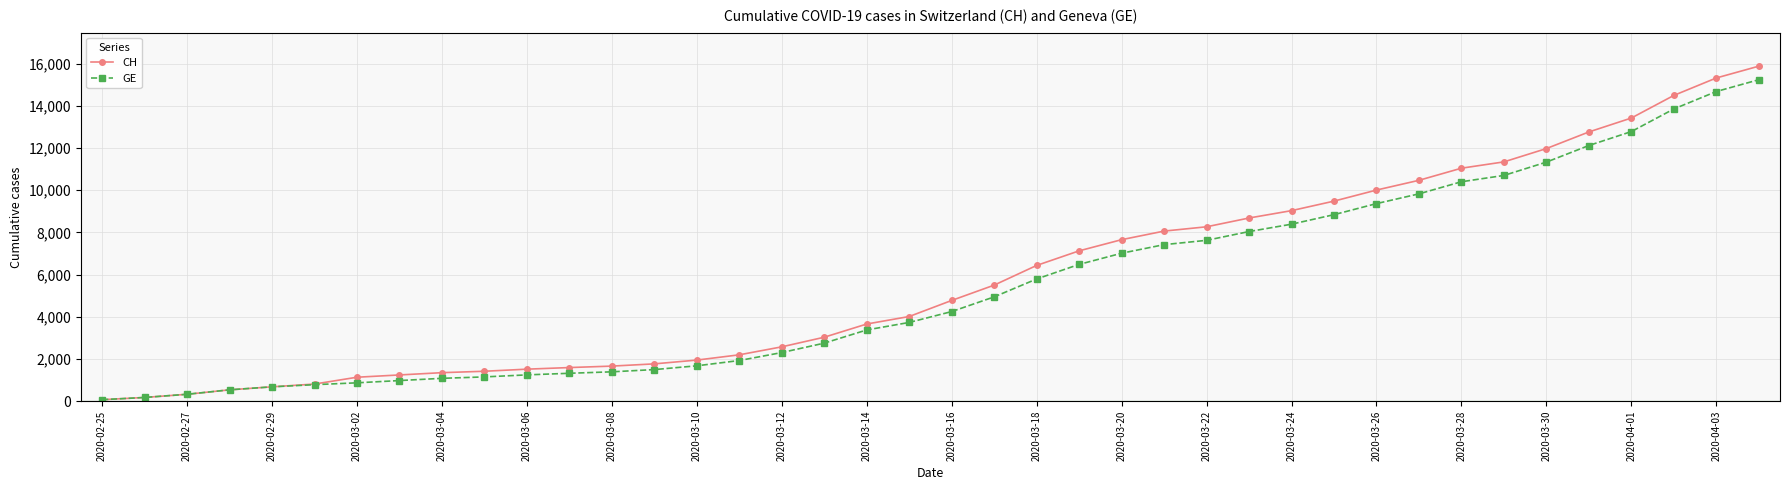

What is the average value of the GE series?

5424